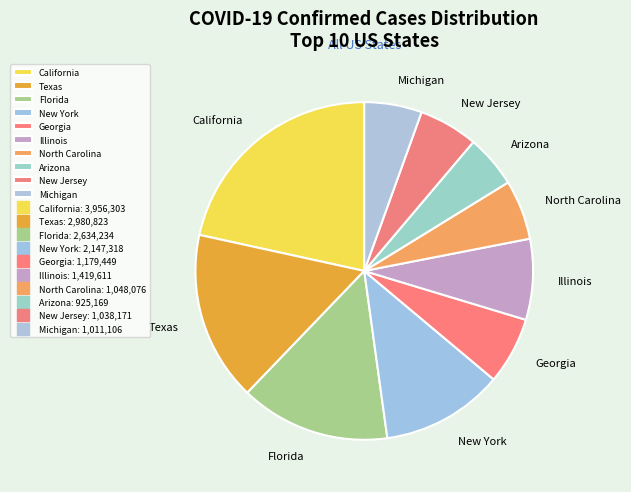

Is Georgia the majority of the pie?

No